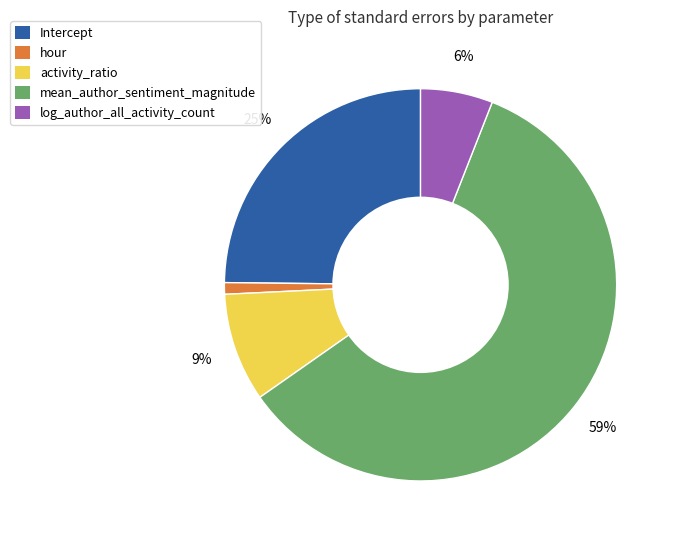

True or false: Intercept accounts for 25% of the total.

True